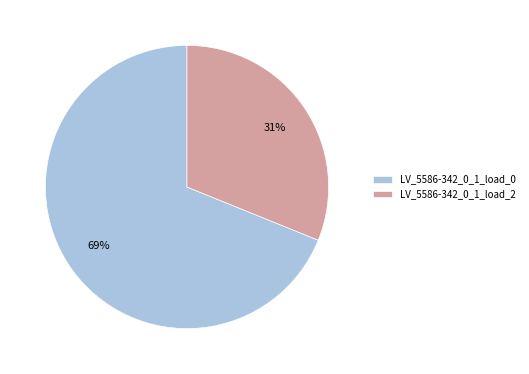

Is there a majority slice in this chart?

Yes